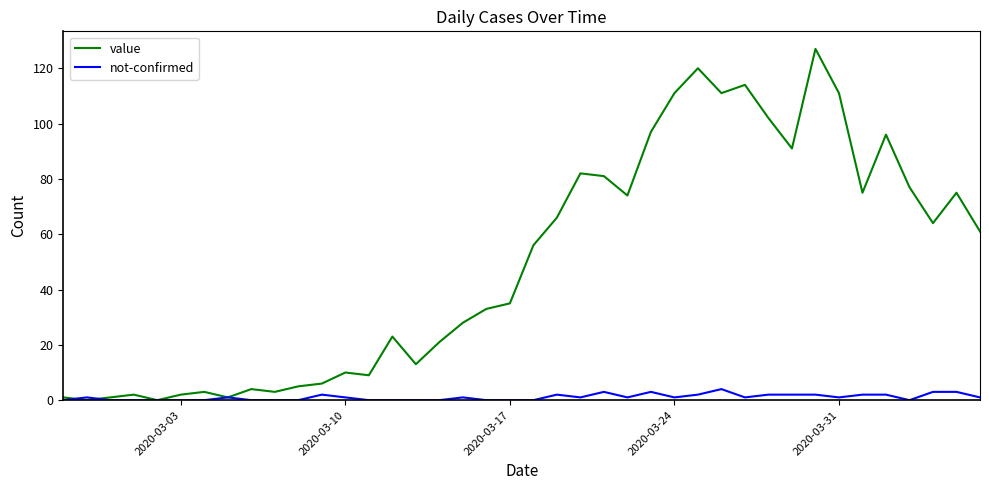

What is the greatest value displayed?

127